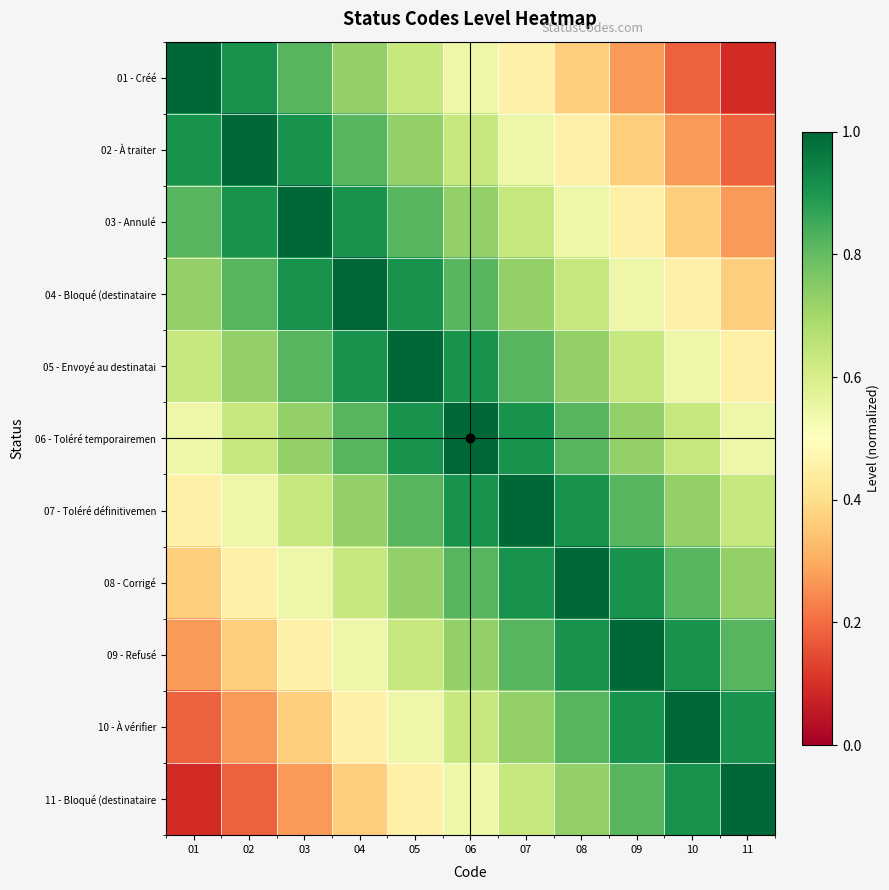

Reading left to right, list all the values displayed in this chart.

01 - Créé: 01=1.0	02=0.9	03=0.8	04=0.7	05=0.6	06=0.5	07=0.5	08=0.4	09=0.3	10=0.2	11=0.1
02 - À traiter: 01=0.9	02=1.0	03=0.9	04=0.8	05=0.7	06=0.6	07=0.5	08=0.5	09=0.4	10=0.3	11=0.2
03 - Annulé: 01=0.8	02=0.9	03=1.0	04=0.9	05=0.8	06=0.7	07=0.6	08=0.5	09=0.5	10=0.4	11=0.3
04 - Bloqué (destinataire: 01=0.7	02=0.8	03=0.9	04=1.0	05=0.9	06=0.8	07=0.7	08=0.6	09=0.5	10=0.5	11=0.4
05 - Envoyé au destinatai: 01=0.6	02=0.7	03=0.8	04=0.9	05=1.0	06=0.9	07=0.8	08=0.7	09=0.6	10=0.5	11=0.5
06 - Toléré temporairemen: 01=0.5	02=0.6	03=0.7	04=0.8	05=0.9	06=1.0	07=0.9	08=0.8	09=0.7	10=0.6	11=0.5
07 - Toléré définitivemen: 01=0.5	02=0.5	03=0.6	04=0.7	05=0.8	06=0.9	07=1.0	08=0.9	09=0.8	10=0.7	11=0.6
08 - Corrigé: 01=0.4	02=0.5	03=0.5	04=0.6	05=0.7	06=0.8	07=0.9	08=1.0	09=0.9	10=0.8	11=0.7
09 - Refusé: 01=0.3	02=0.4	03=0.5	04=0.5	05=0.6	06=0.7	07=0.8	08=0.9	09=1.0	10=0.9	11=0.8
10 - À vérifier: 01=0.2	02=0.3	03=0.4	04=0.5	05=0.5	06=0.6	07=0.7	08=0.8	09=0.9	10=1.0	11=0.9
11 - Bloqué (destinataire: 01=0.1	02=0.2	03=0.3	04=0.4	05=0.5	06=0.5	07=0.6	08=0.7	09=0.8	10=0.9	11=1.0